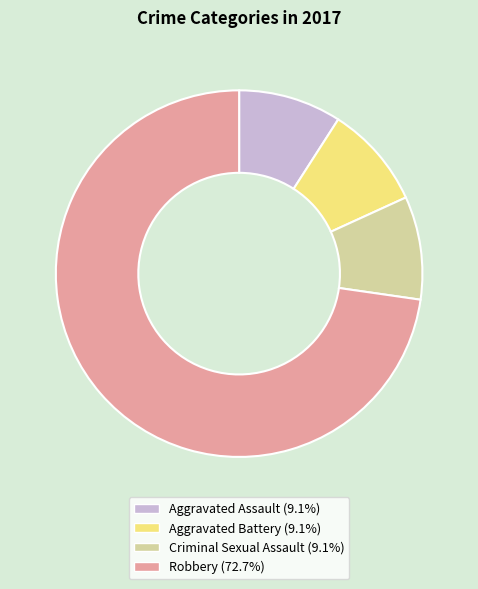

Is there any slice that represents more than half of the pie?

Yes